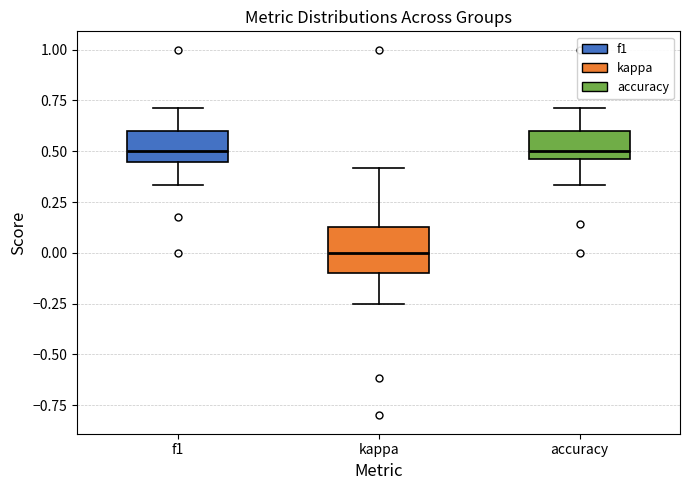

Reading left to right, transcribe this box plot: for each box, give where its median line is, the range the box spans, and where its two whiskers end, as read against the y-axis. The values are not printed on the chart, so give them approximately, as read against the axis.

f1: median 0.50, box 0.45 to 0.60, whiskers 0.35 to 0.70
kappa: median 0.00, box -0.10 to 0.15, whiskers -0.25 to 0.40
accuracy: median 0.50, box 0.45 to 0.60, whiskers 0.35 to 0.70